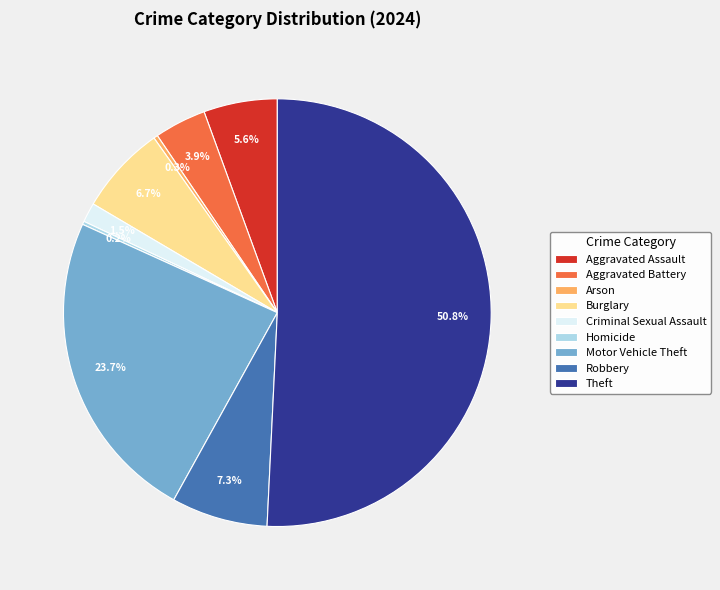

How much of the chart is everything except Criminal Sexual Assault?

98.5%